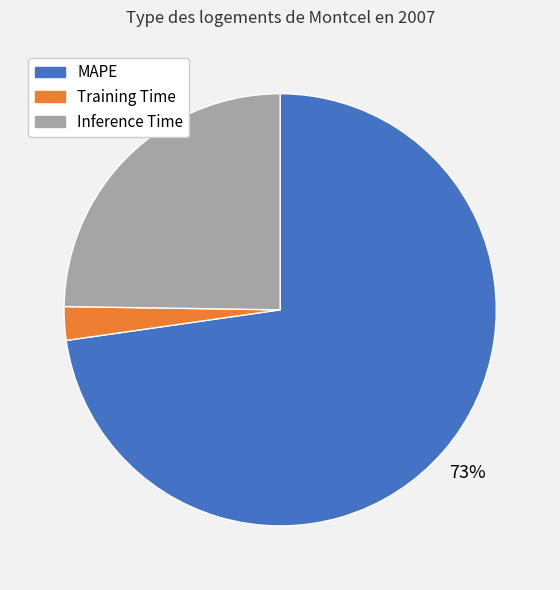

True or false: MAPE accounts for 82% of the total.

False